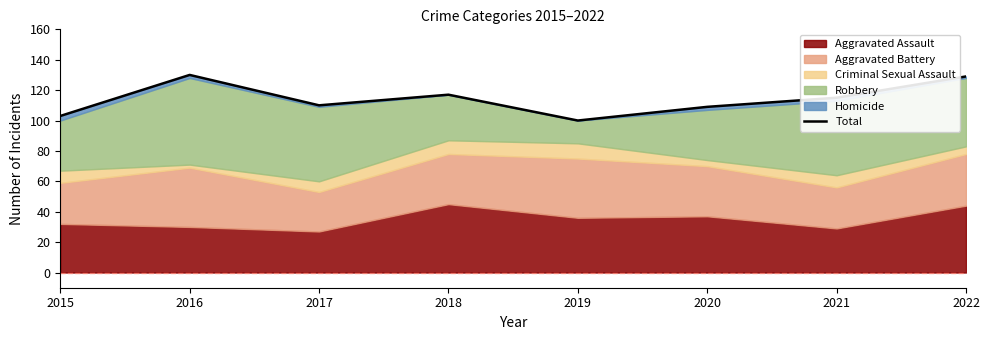

How many interior local peaks (higher than both neighbors) does the data have?

2